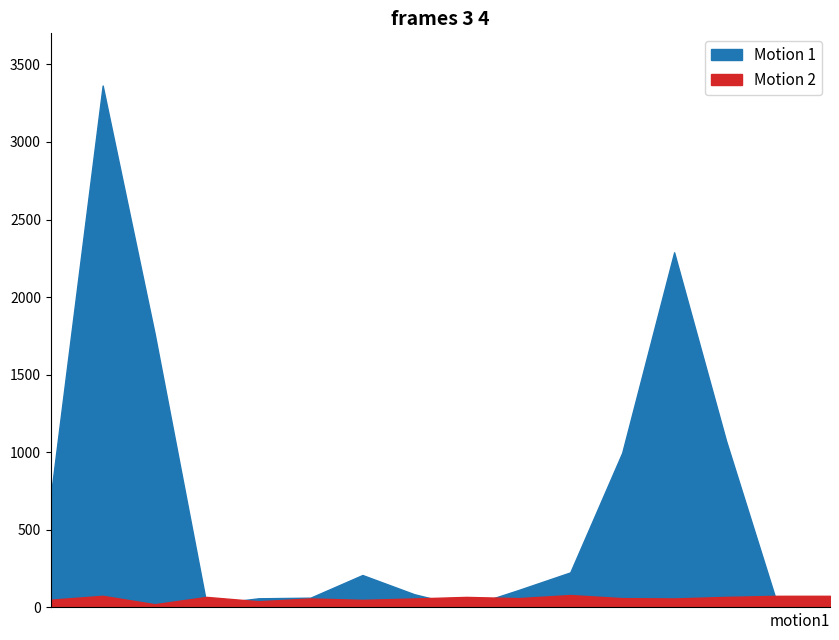

What is the greatest value displayed?

3364.0